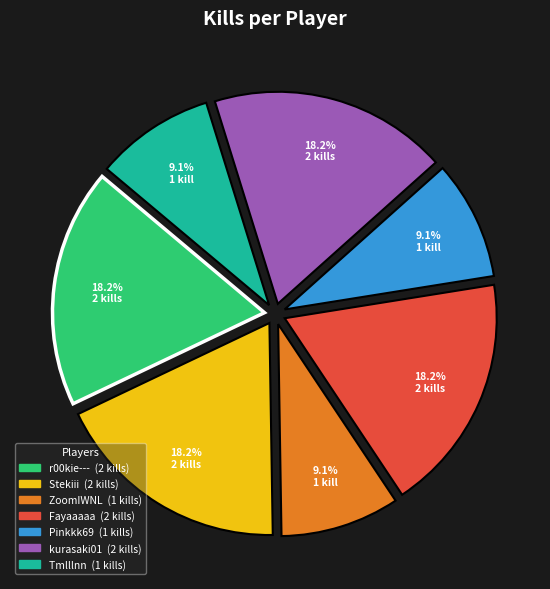

Is there a majority slice in this chart?

No